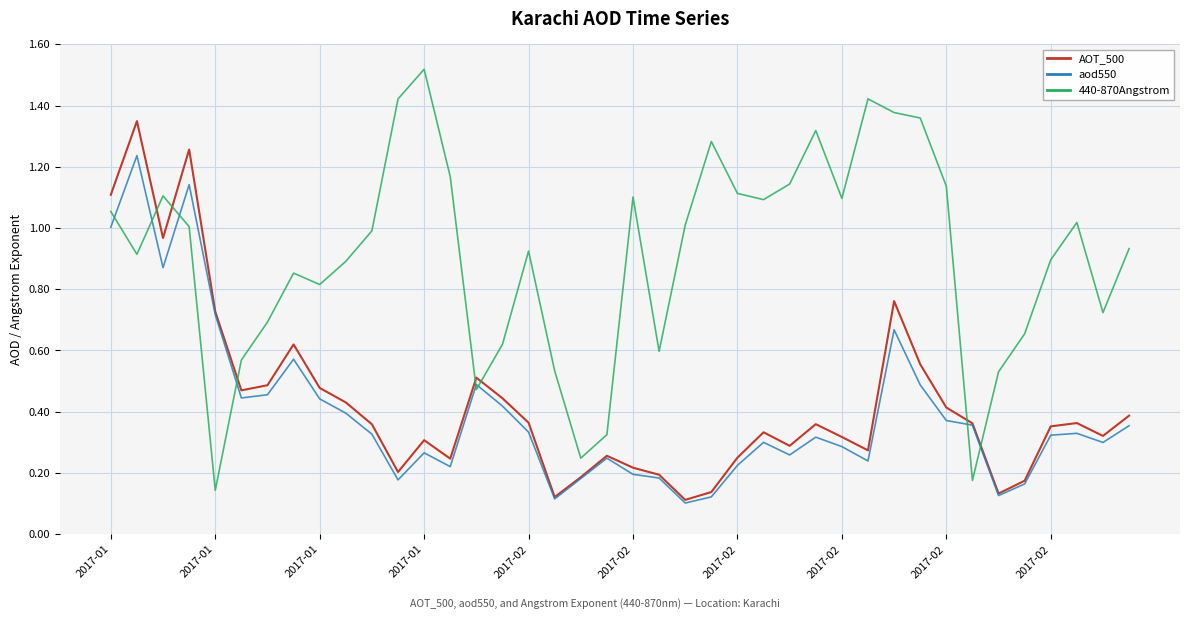

How many intersections are there between 440-870Angstrom and AOT_500?

7